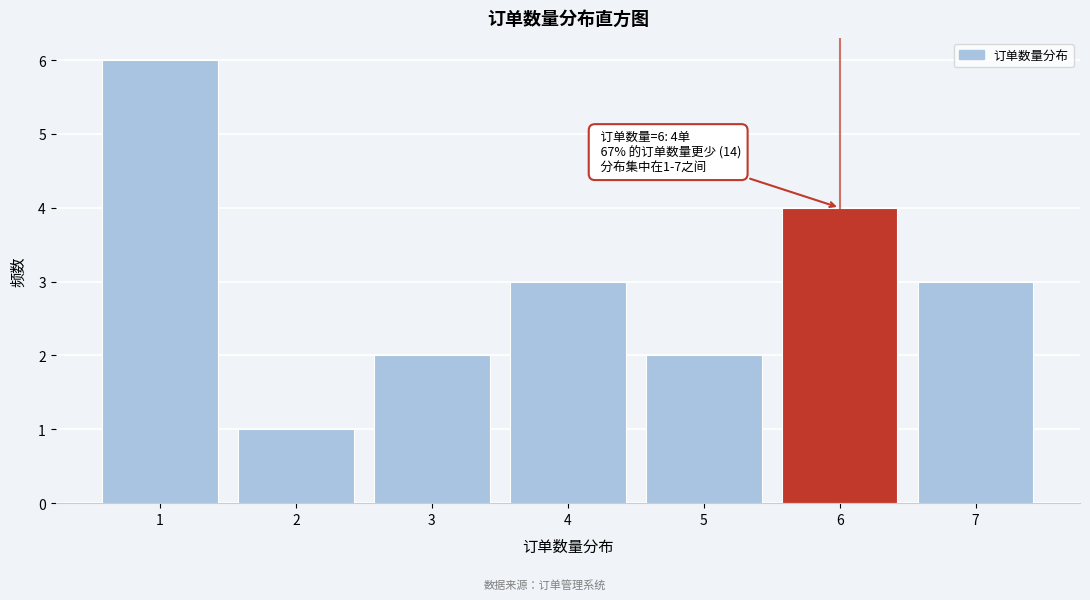

Over which range of the x-axis is the bar tallest?

0.5 to 1.5